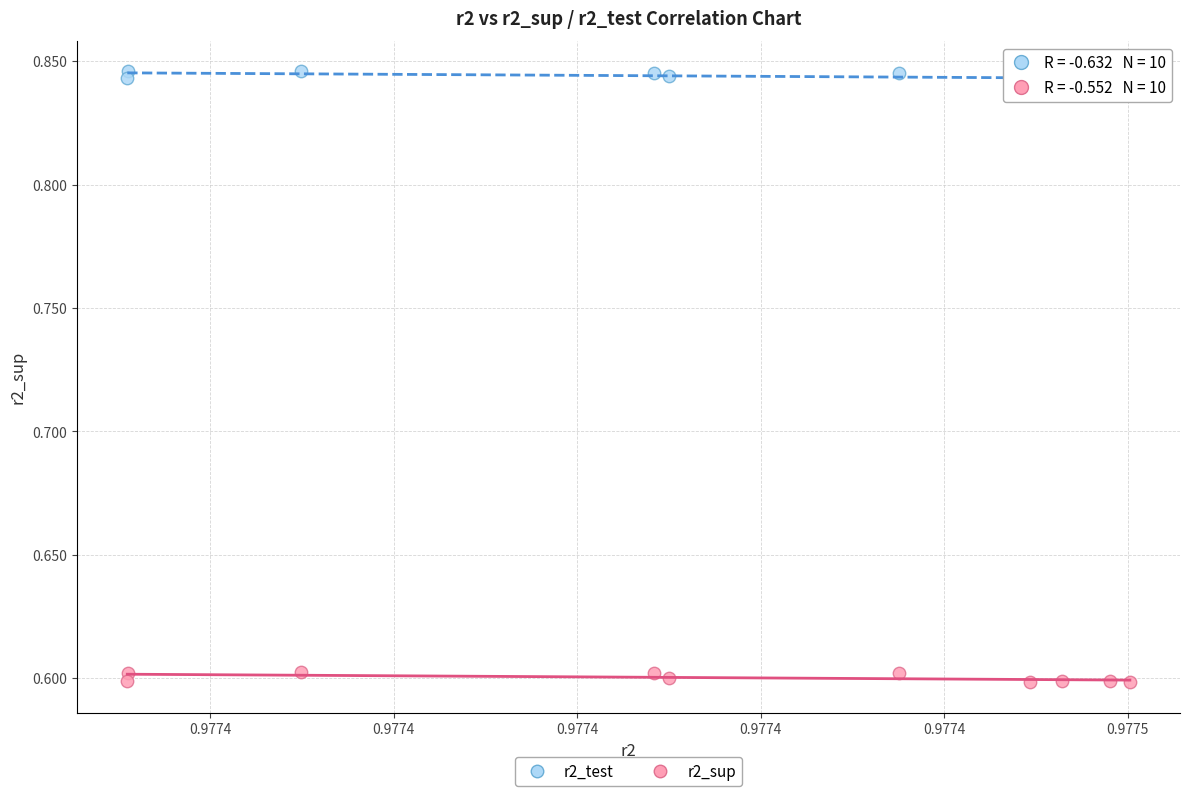

Which series has the largest Y range (max minus min)?

r2_sup